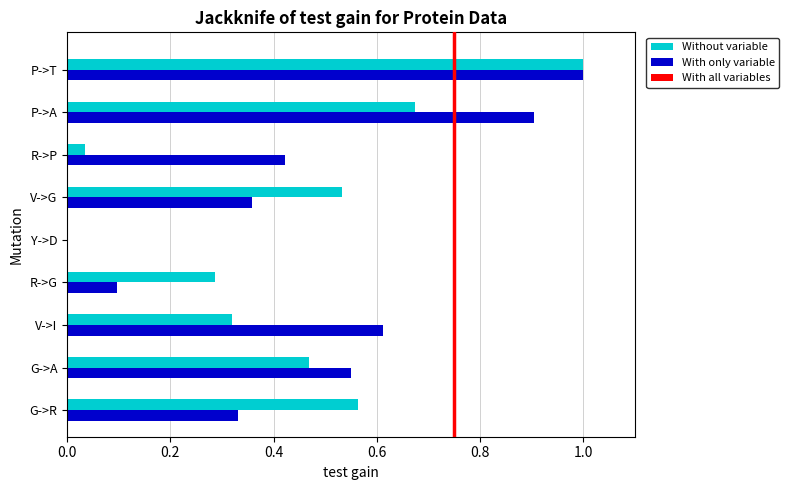

Count the number of categories in the chart.

9